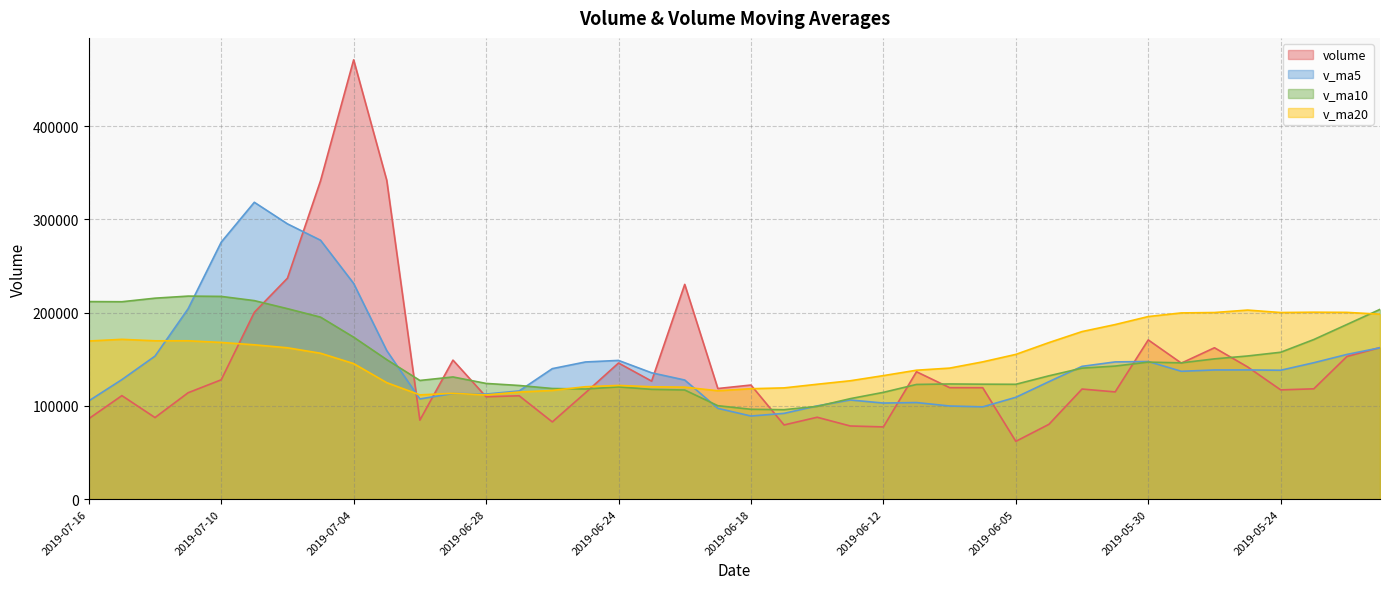

Reading right to left, extract all data points from this chart.

volume: 162524.8	152925.5	118283.4	117138.7	141799.3	162326.1	145849.1	170735.5	114959.4	118046.8	80196.3	61941.9	119483.1	119548.2	136594.9	77426.5	78409.0	87779.5	79518.4	122341.1	118591.0	230320.6	126537.1	145958.7	113977.3	82784.4	110800.3	109757.1	149061.5	84652.2	341928.7	471159.4	341503.9	236918.8	200338.5	127958.3	114062.8	87452.8	110966.5	86229.4
v_ma5: 162313.0	155157.1	146259.8	138202.5	138534.4	138494.6	137079.3	147569.7	147133.9	142383.4	125957.4	109176.0	98925.5	99843.3	103552.9	102998.9	106292.3	99951.6	91945.6	89094.9	97327.8	127710.1	135461.6	148749.7	147076.9	139915.6	116011.6	112655.5	113276.1	107411.1	159240.0	231311.8	277661.2	295232.6	318369.9	275575.8	204156.5	153346.2	128155.8	105333.9
v_ma10: 203513.8	187287.8	171133.9	157495.5	153504.4	150403.8	146118.2	146914.8	142668.2	140458.9	132226.0	123127.6	123247.6	123488.6	122968.1	114478.2	107734.1	99438.6	95894.5	96323.9	100163.4	117001.2	117706.6	120347.7	118085.9	118621.7	121860.8	124058.6	131012.9	127244.0	149577.8	173661.7	195158.3	204254.4	212890.5	217407.9	217734.1	215503.7	211694.2	211851.9
v_ma20: 198329.2	200272.1	200457.4	200112.1	202741.6	200118.0	199697.5	195795.7	187198.3	179686.2	167869.9	155207.7	147190.7	140492.0	138236.3	132441.0	126926.2	123176.6	119281.3	118391.4	116194.7	120064.4	120477.1	121918.1	120527.0	116549.9	114797.5	111748.6	113453.7	111783.9	124870.6	145331.5	156432.5	162301.0	165488.2	168014.8	169797.5	169781.1	171353.5	169548.0